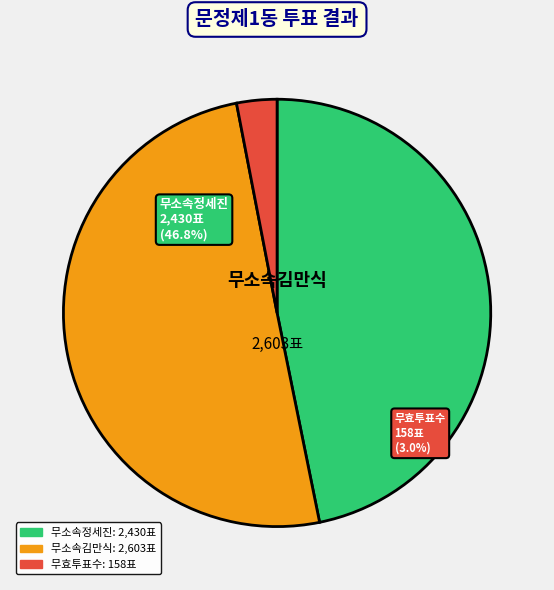

Which has a higher value, 무소속정세진 or 무소속김만식?

무소속김만식